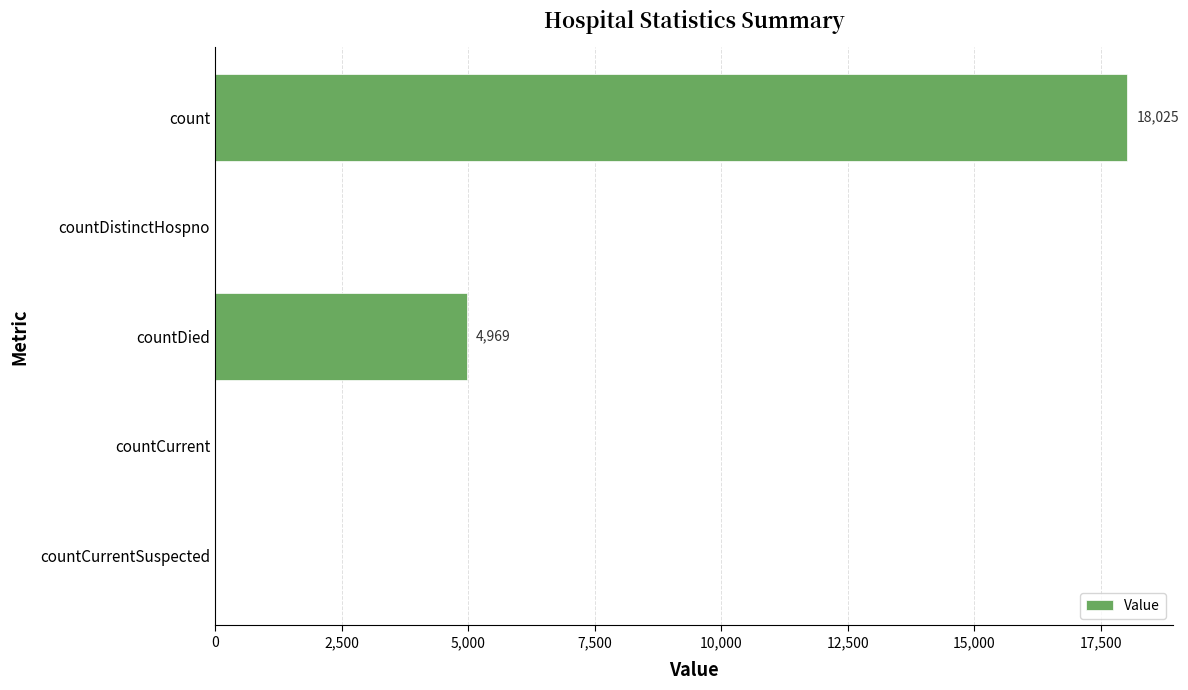

At which label is the value closest to 9012?

countDied